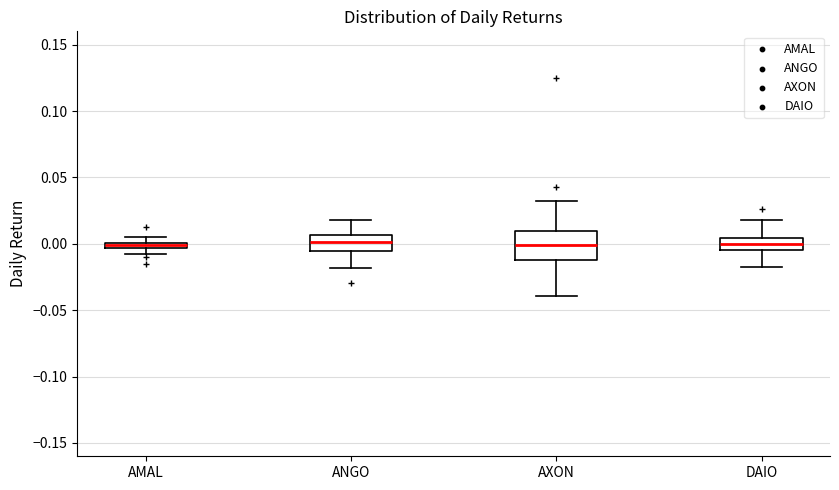

Where is the upper edge of the box for ANGO on the y-axis? The values are not printed on the chart, so give them approximately, as read against the axis.

0.005